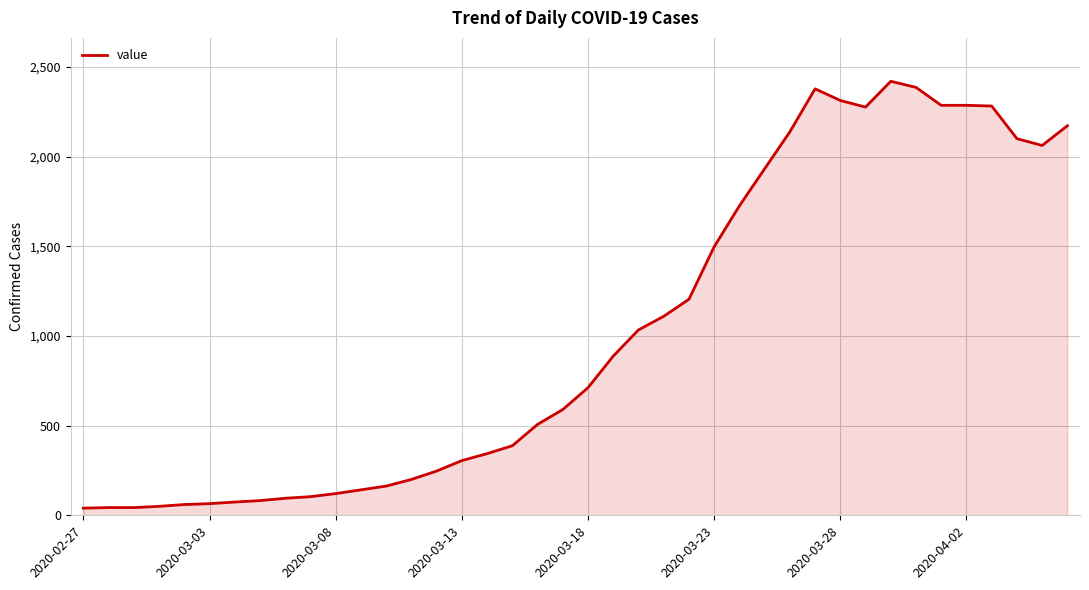

What is the maximum value shown in the chart?

2421